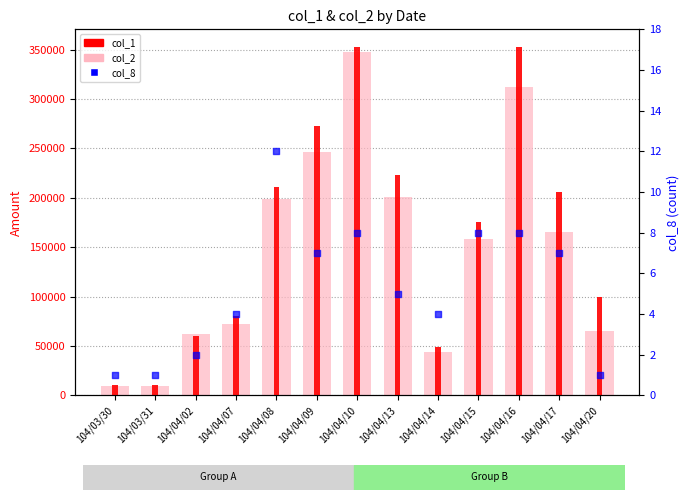

What is the total value across all series at 104/04/08?

409912